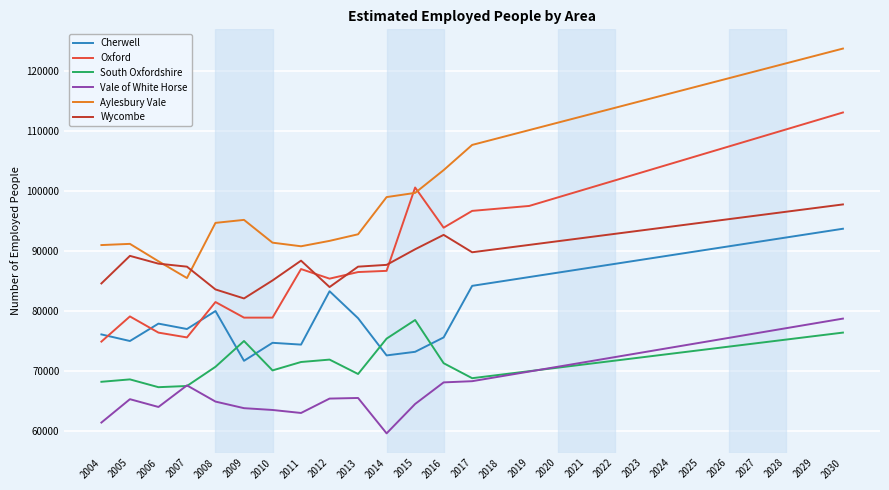

What is the minimum value for Cherwell?

71700